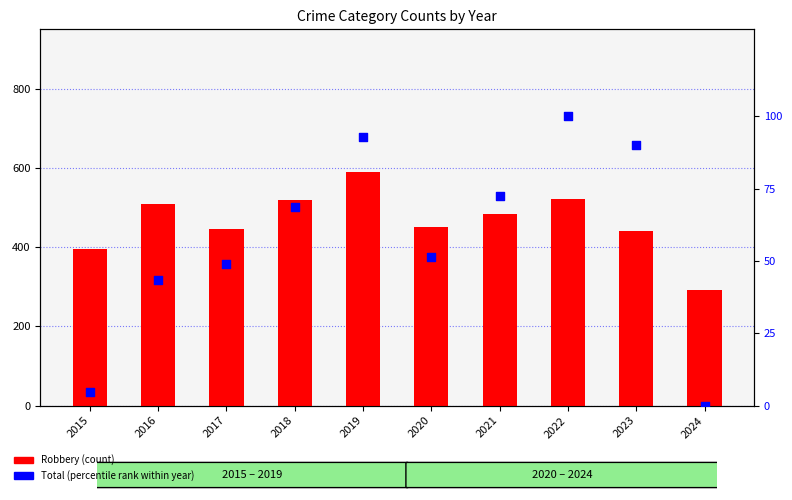

Is the value of Robbery (count) at 2017 greater than the value of Total (percentile rank) at 2020?

Yes